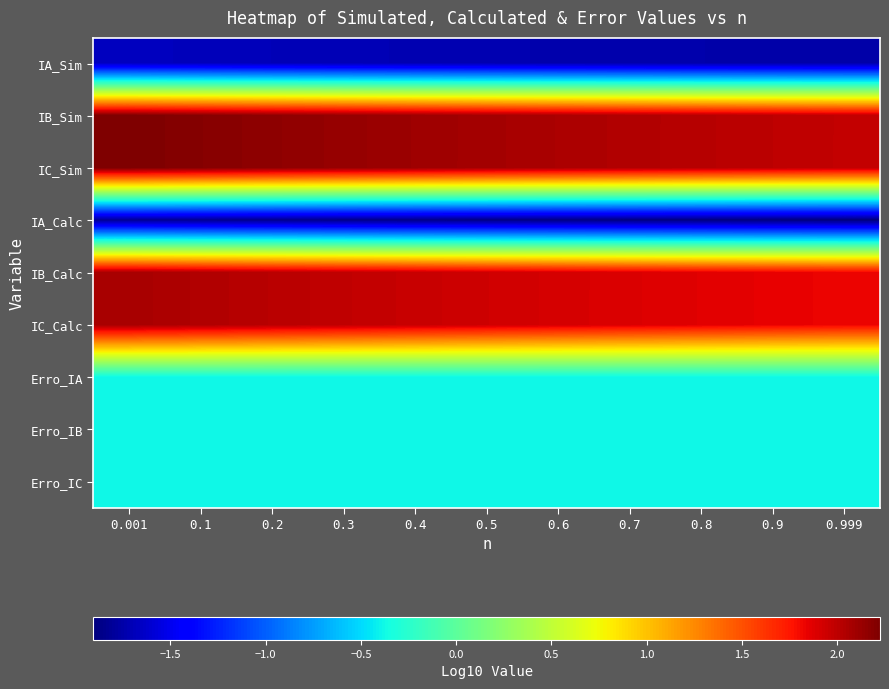

Which label corresponds to the smallest value in the chart?

0.999